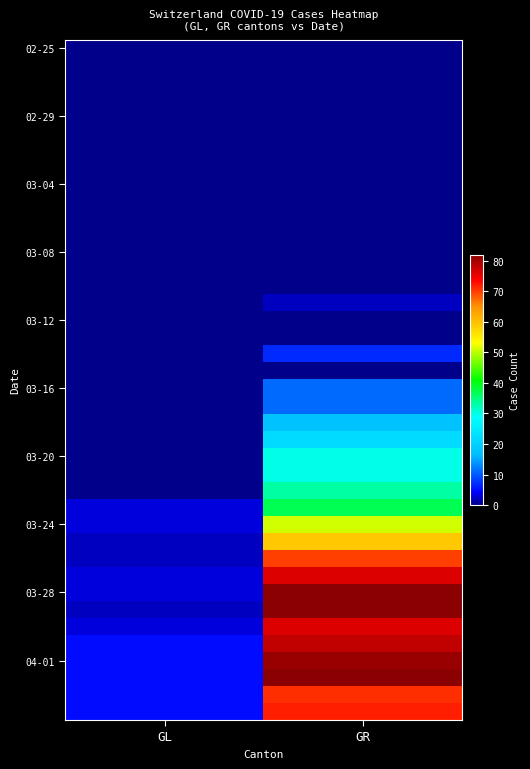

Which label corresponds to the smallest value in the chart?

GL